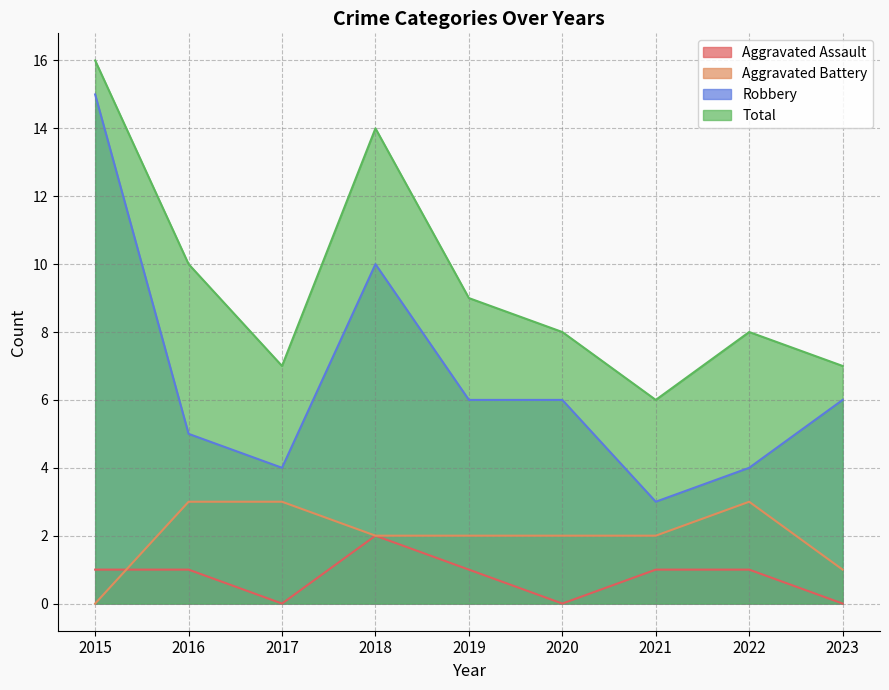

Where is the first local minimum for Total?

2017